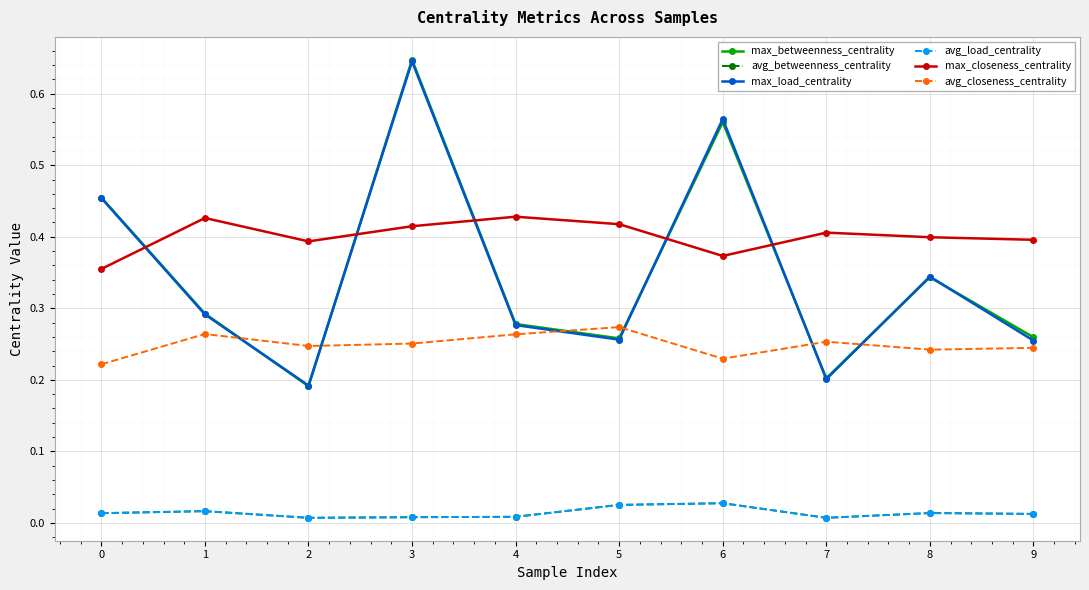

In avg_betweenness_centrality, how many points are higher than both neighbors (excluding endpoints)?

3